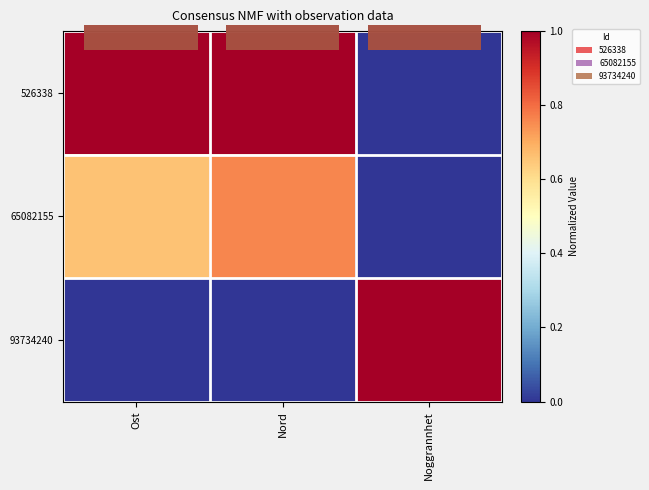

At how many categories does at least one series exceed 0?

3